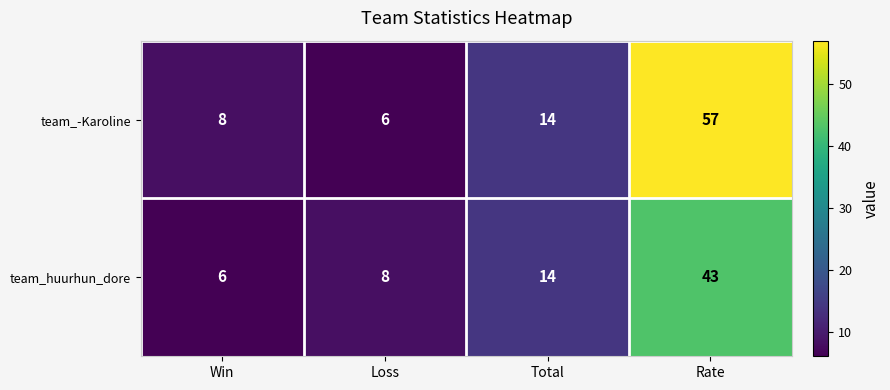

What is the total value across all series at Total?

28